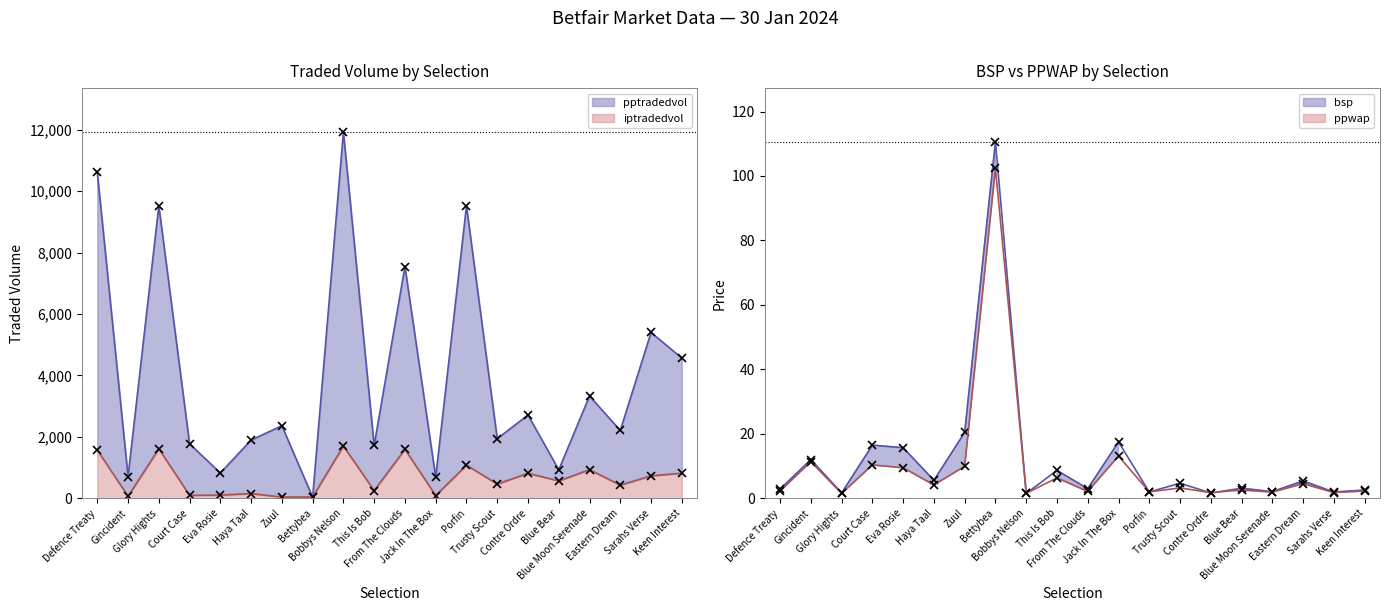

How many times do iptradedvol line and bsp cross each other?

2